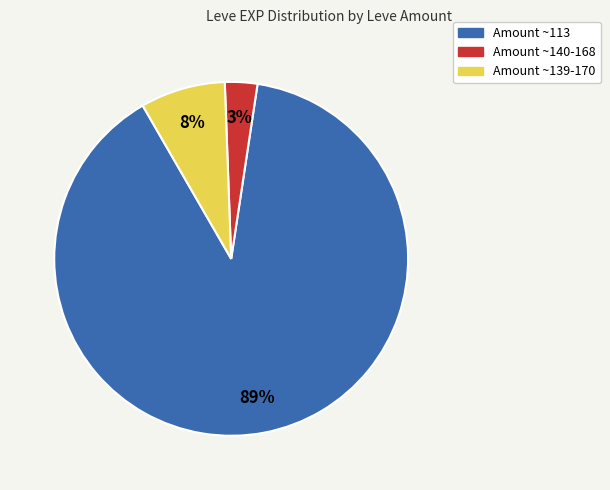

Count the number of slices in the pie.

3